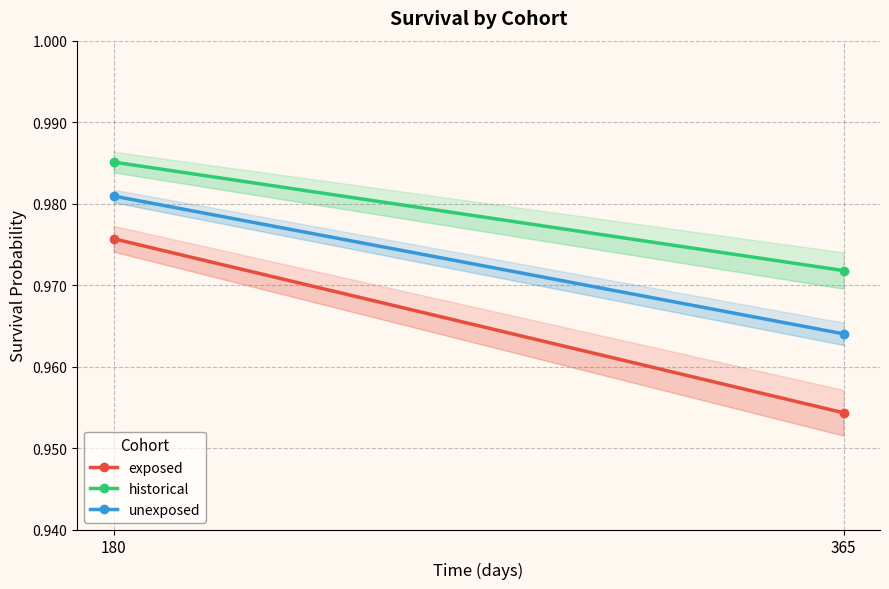

What is the greatest value displayed?

1.0